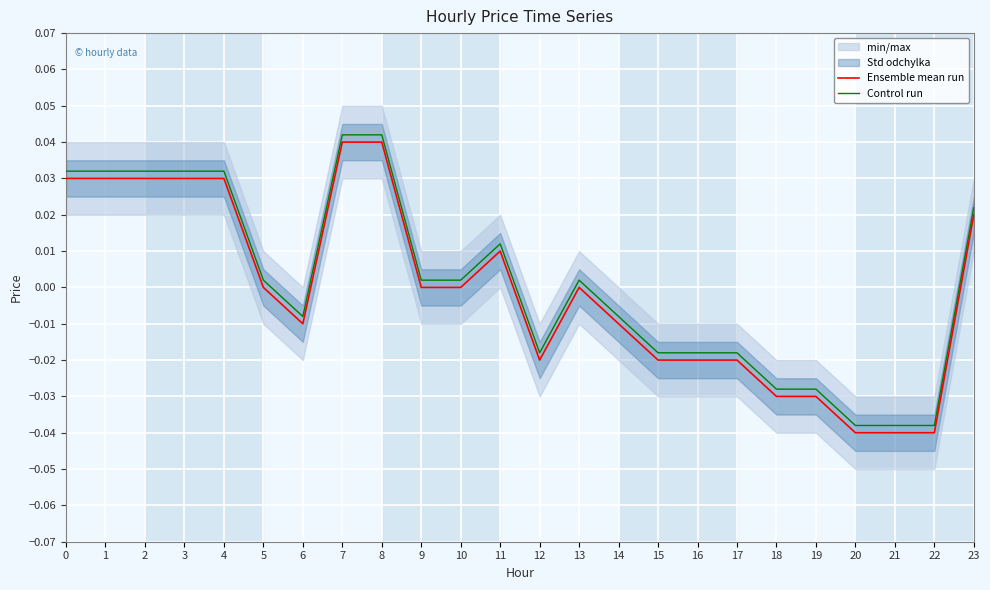

Which has a higher value, 1 or 20?

1